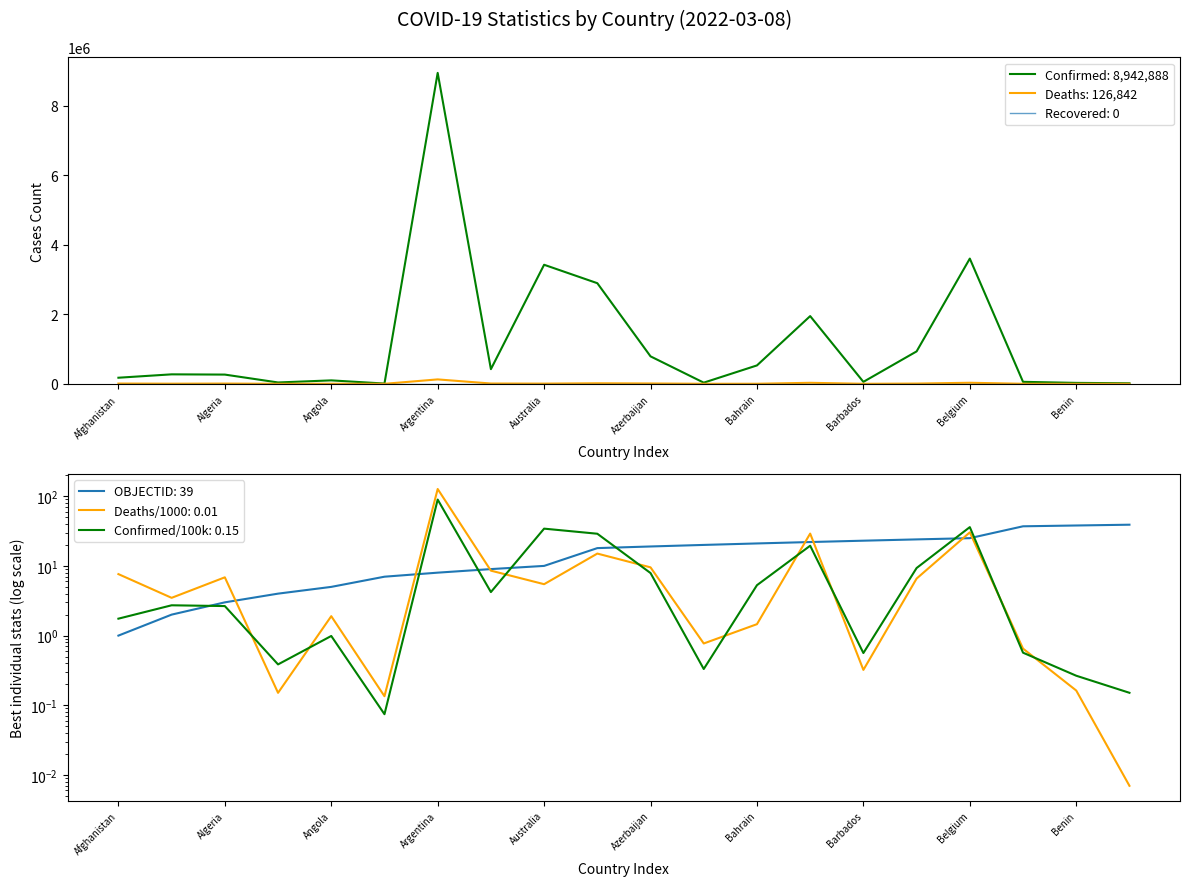

How many values in the Deaths series exceed 5465?

9